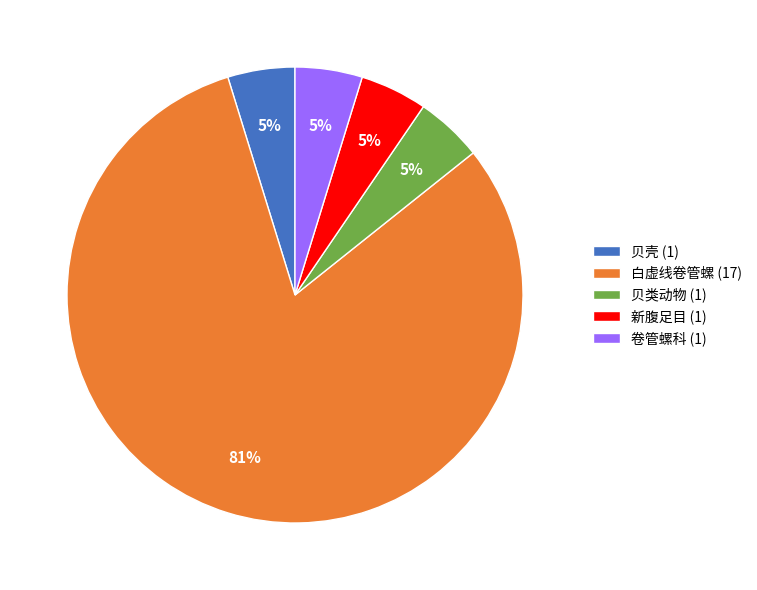

Is the sum of 新腹足目 and 贝类动物 greater than half?

No